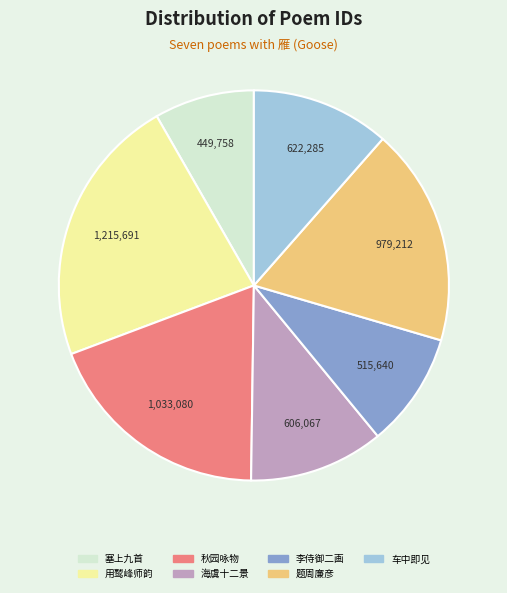

Between 塞上九首 and 海虞十二景, which is larger?

海虞十二景